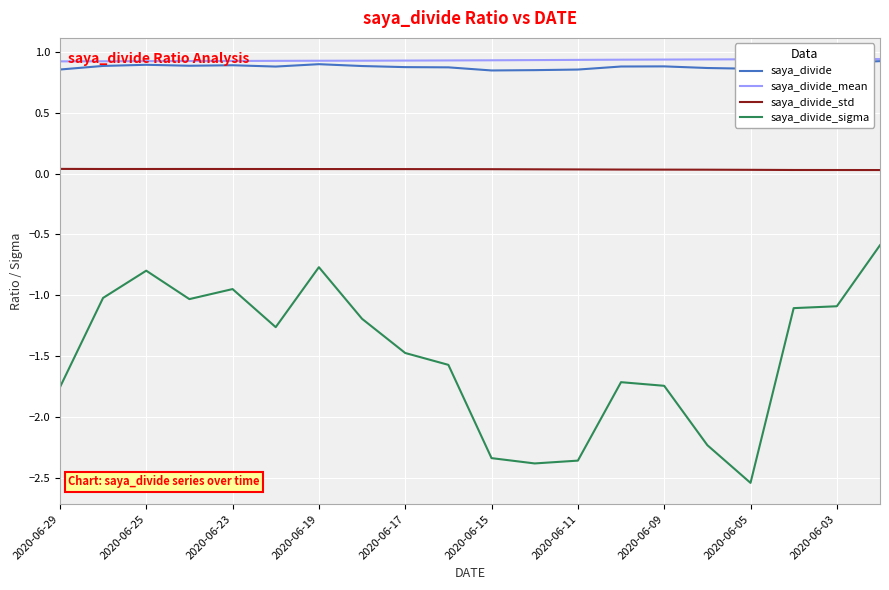

True or false: saya_divide_sigma and saya_divide_std cross at least once.

False